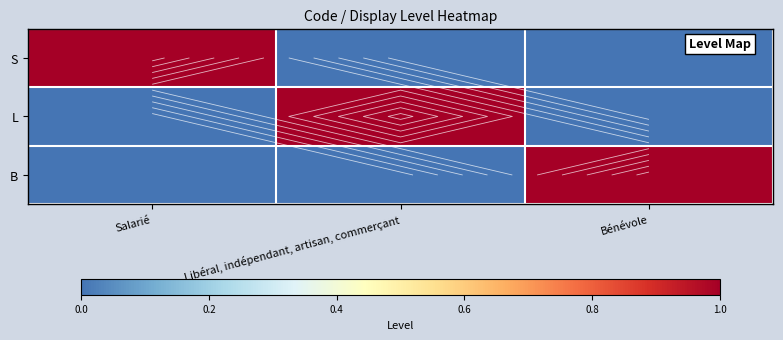

At which category does the chart reach its minimum across all series?

Libéral, indépendant, artisan, commerçant